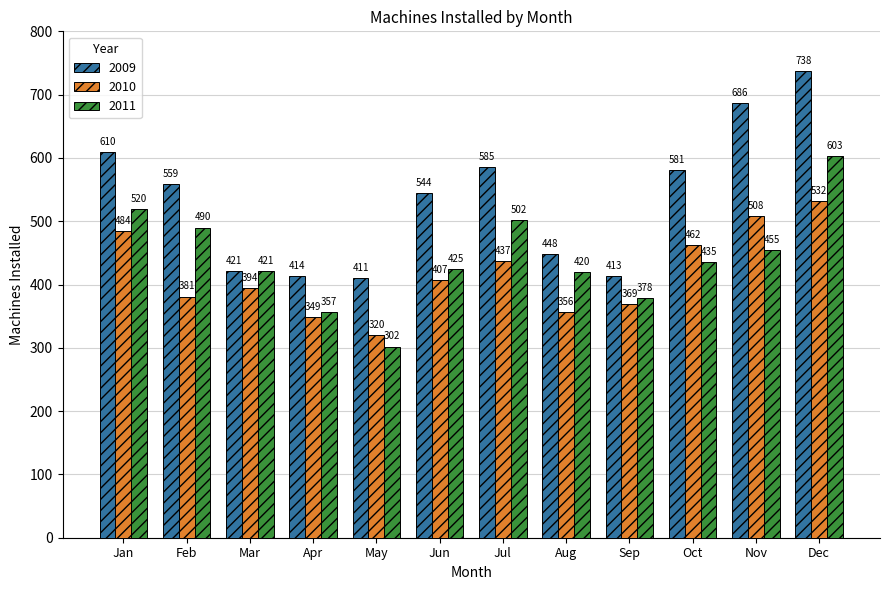

Rank the categories by 2010 value from highest to lowest.

Dec, Nov, Jan, Oct, Jul, Jun, Mar, Feb, Sep, Aug, Apr, May